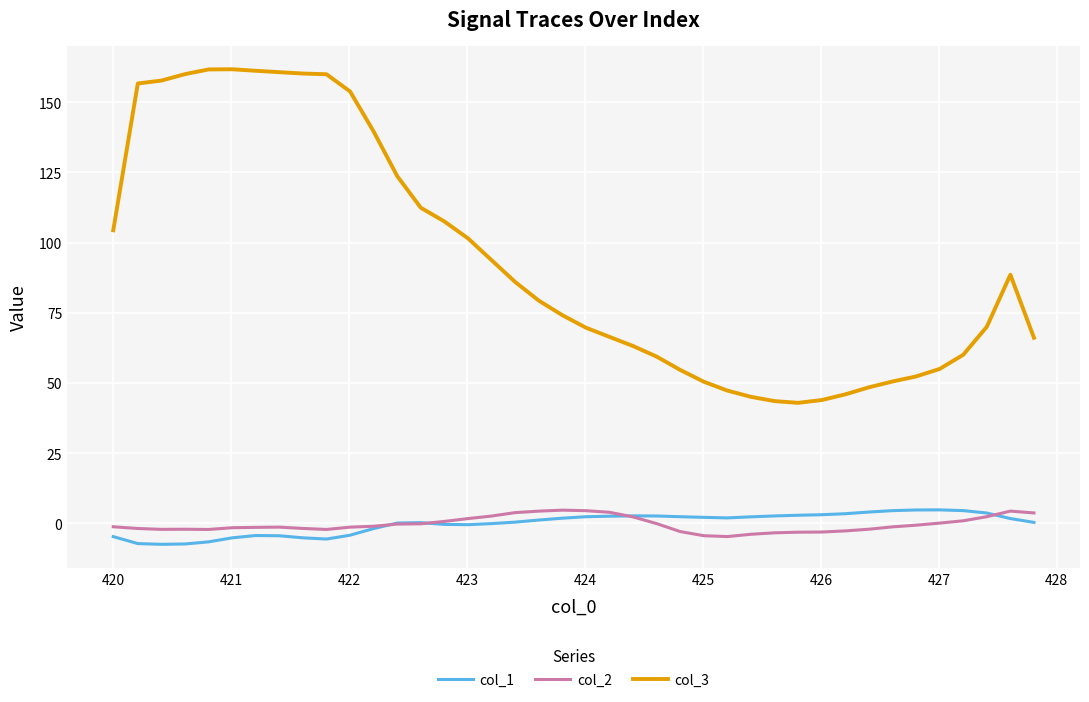

Which series has the largest total across all categories?

col_3